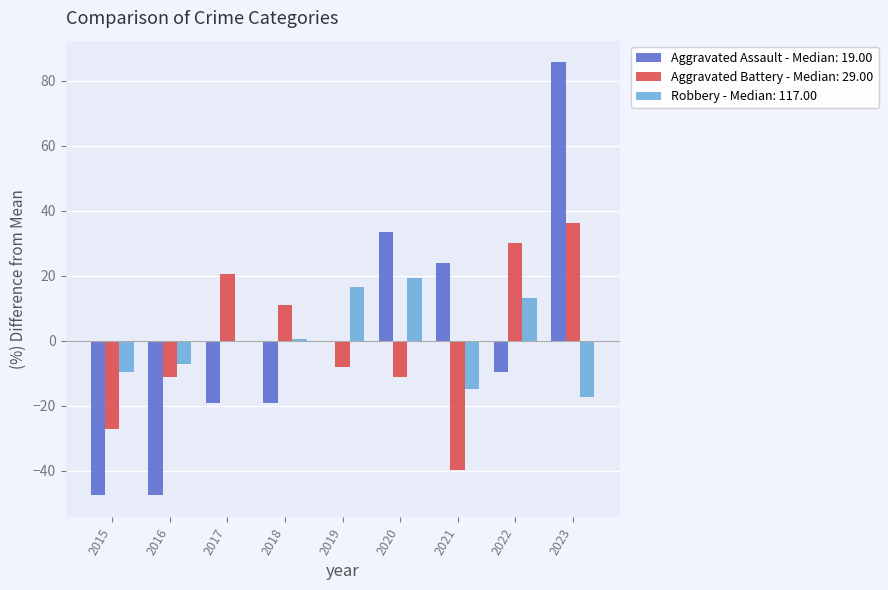

What value does the Robbery - Median: 117.00 series have at 2023?

-17.4